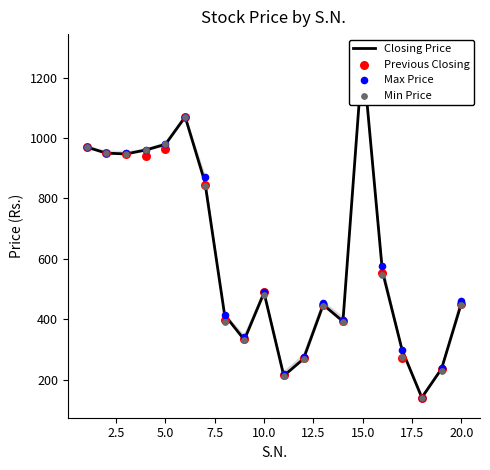

Which series has the widest spread of Y values?

Max Price